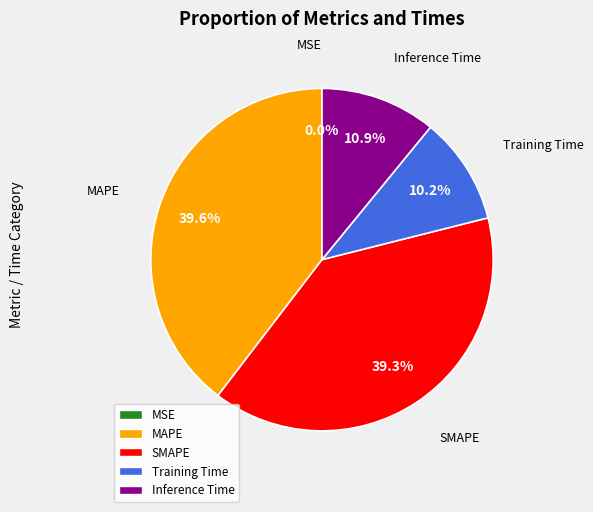

Is SMAPE the majority of the pie?

No